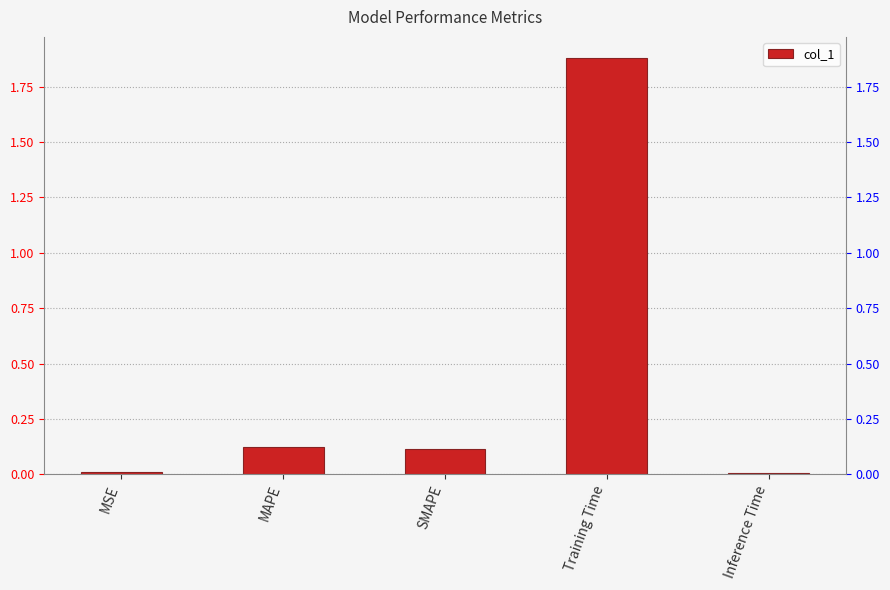

What is the greatest value displayed?

1.9